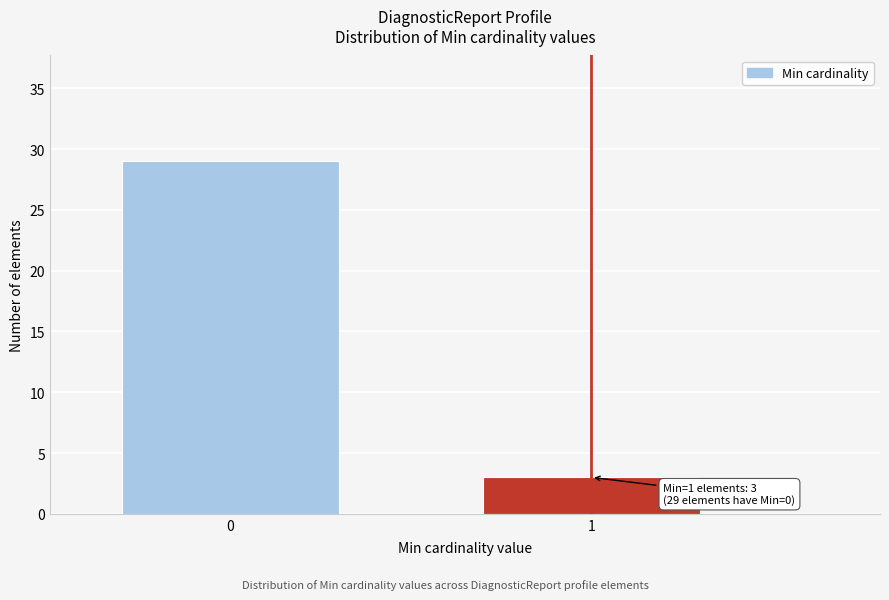

Reading right to left, extract all data points from this chart.

3	29